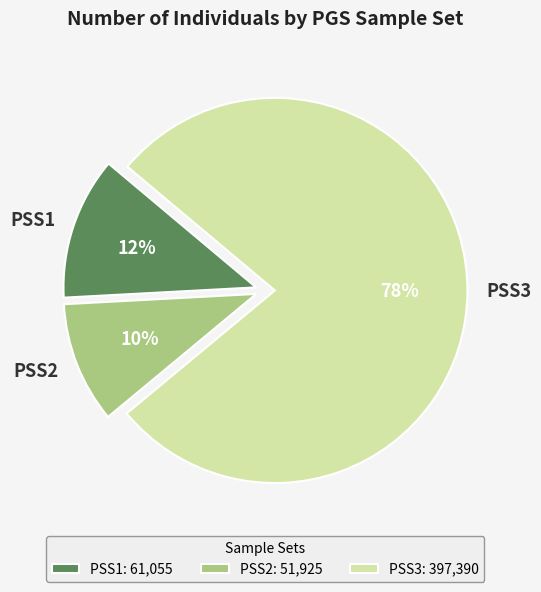

To the nearest percent, what portion does PSS3 represent?

78%